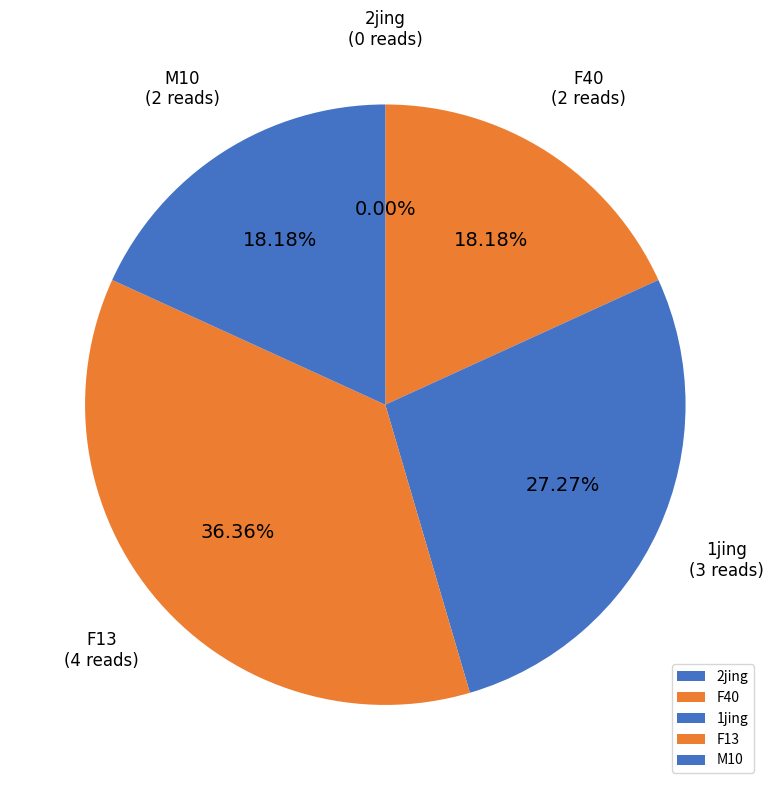

Between 2jing and M10, which is larger?

M10